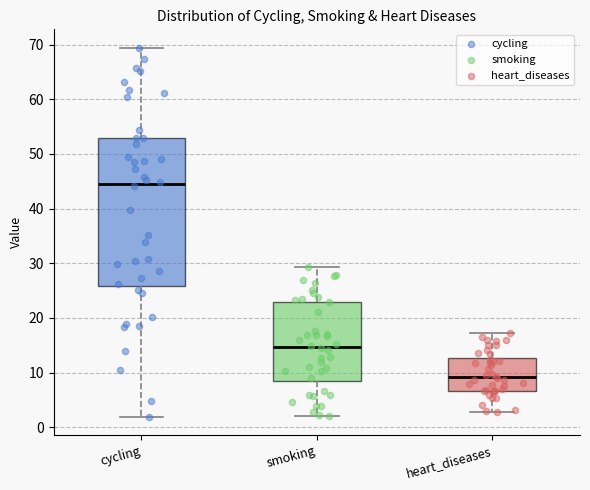

Where does the median line of the box for cycling sit on the y-axis? The values are not printed on the chart, so give them approximately, as read against the axis.

44